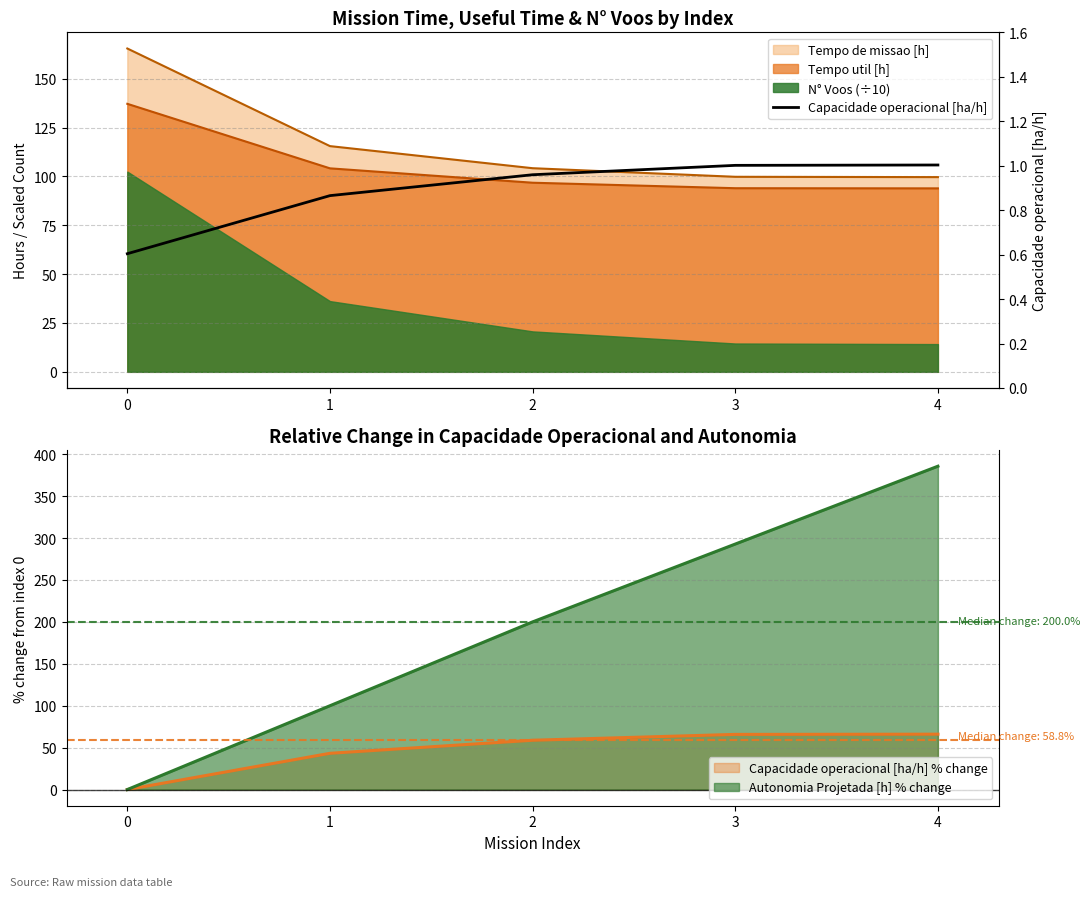

Reading right to left, list all the values displayed in this chart.

4=1.0	3=1.0	2=1.0	1=0.9	0=0.6